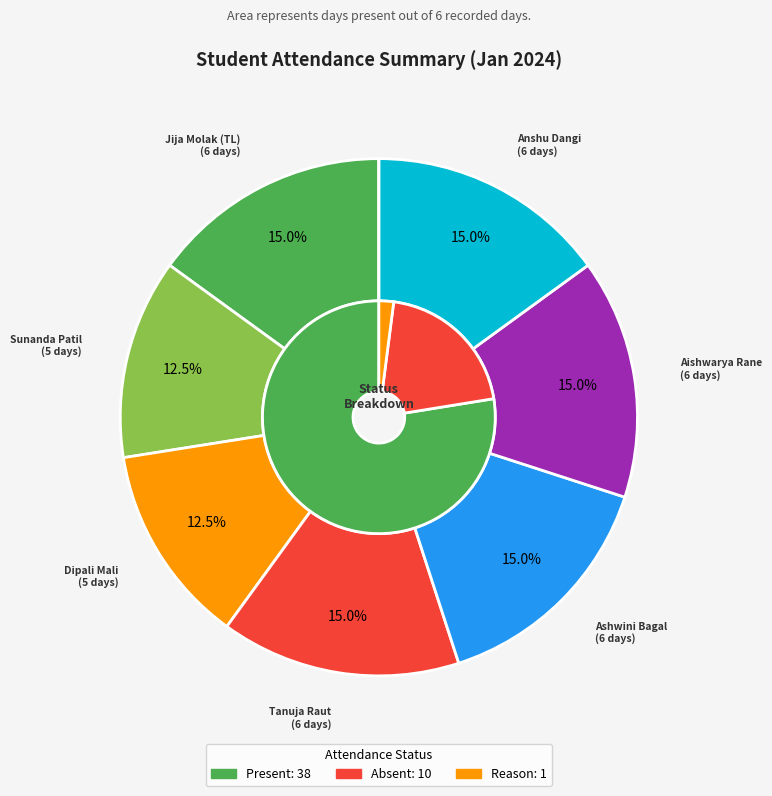

True or false: Anshu Dangi accounts for 15% of the total.

True